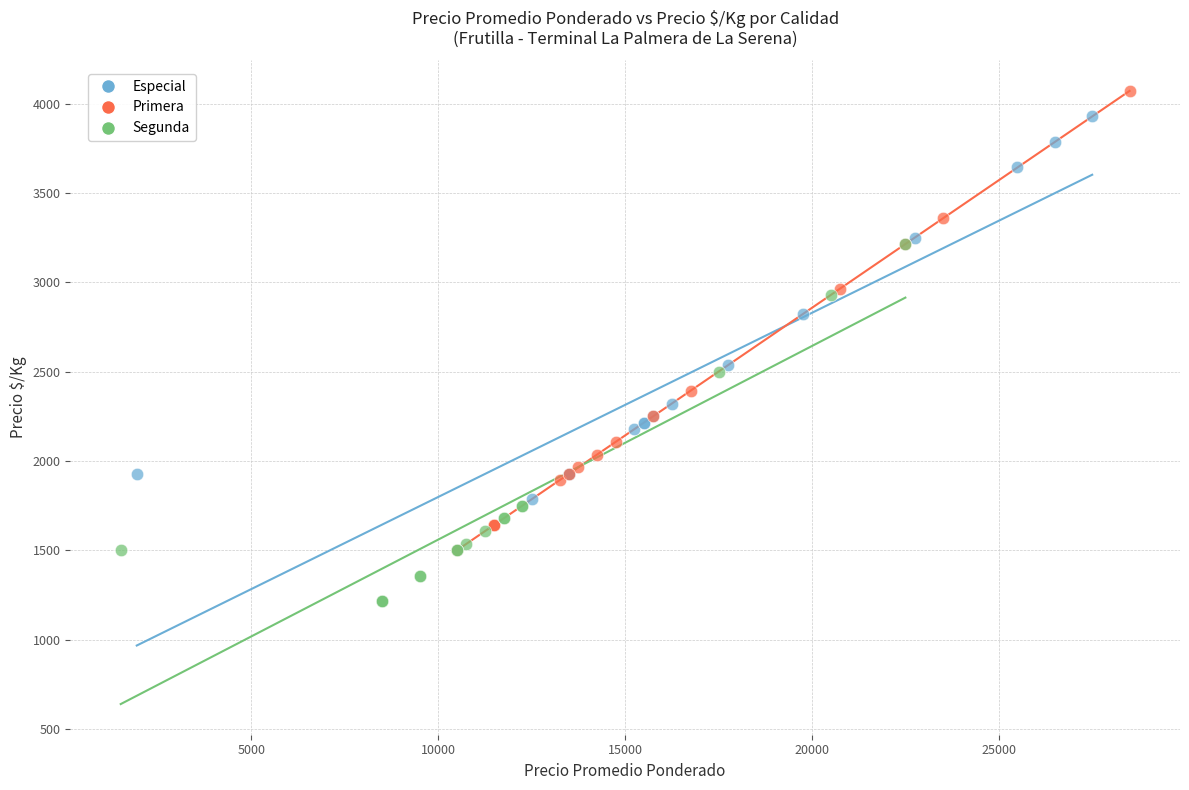

Which series has the widest spread of Y values?

Primera